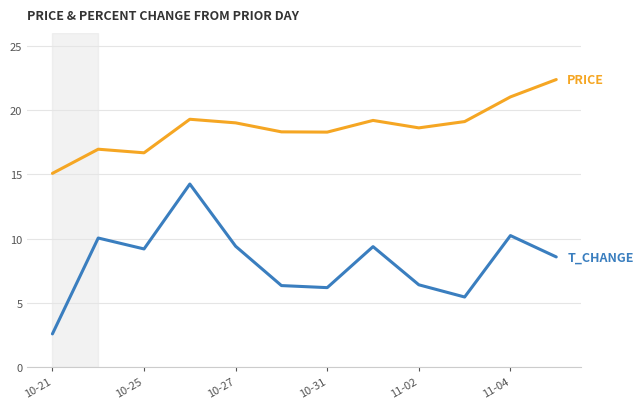

What is the greatest value displayed?

22.4